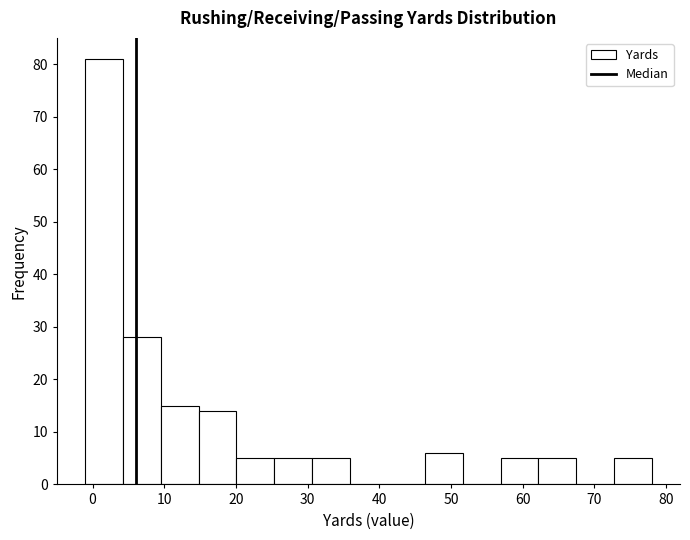

Reading left to right, list every bar in this chart as the range it spans on the x-axis followed by its height. Neither the bar edges nor the heights are printed on the chart, so give them approximately, as read against the axes.

-1 to 4: 81
4 to 10: 28
10 to 15: 15
15 to 20: 14
20 to 25: 5
25 to 31: 5
31 to 36: 5
36 to 41: 0
41 to 46: 0
46 to 52: 6
52 to 57: 0
57 to 62: 5
62 to 67: 5
67 to 73: 0
73 to 78: 5